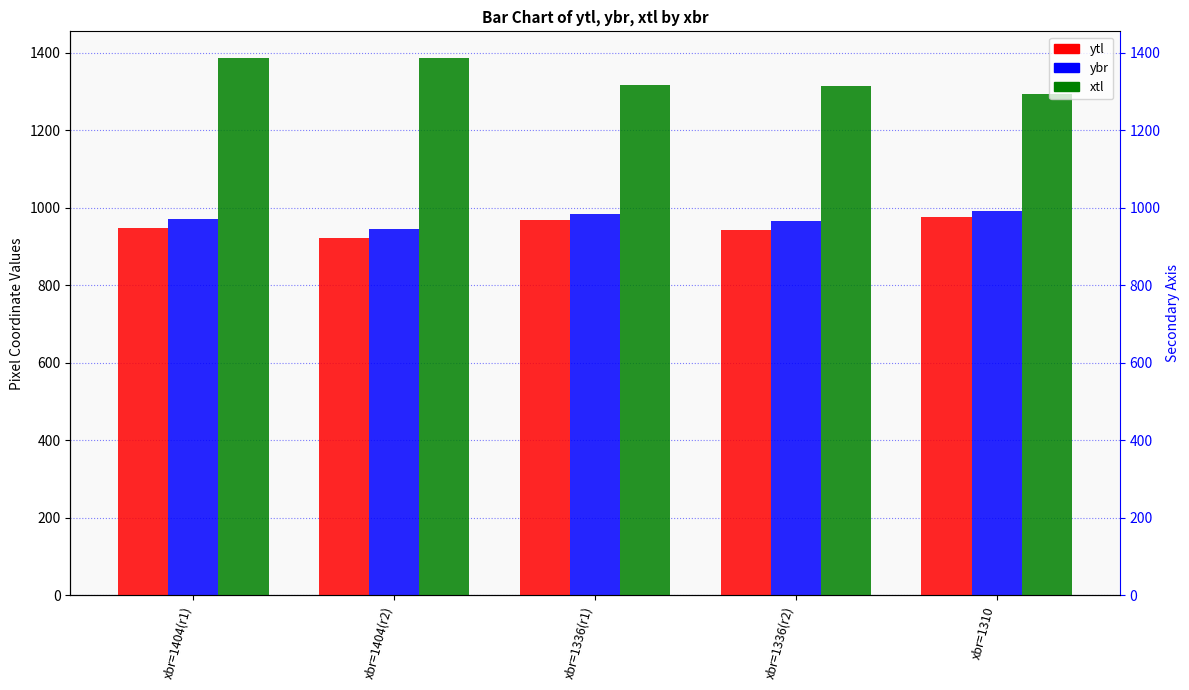

Which category has the lowest value across all series?

xbr=1404(r2)